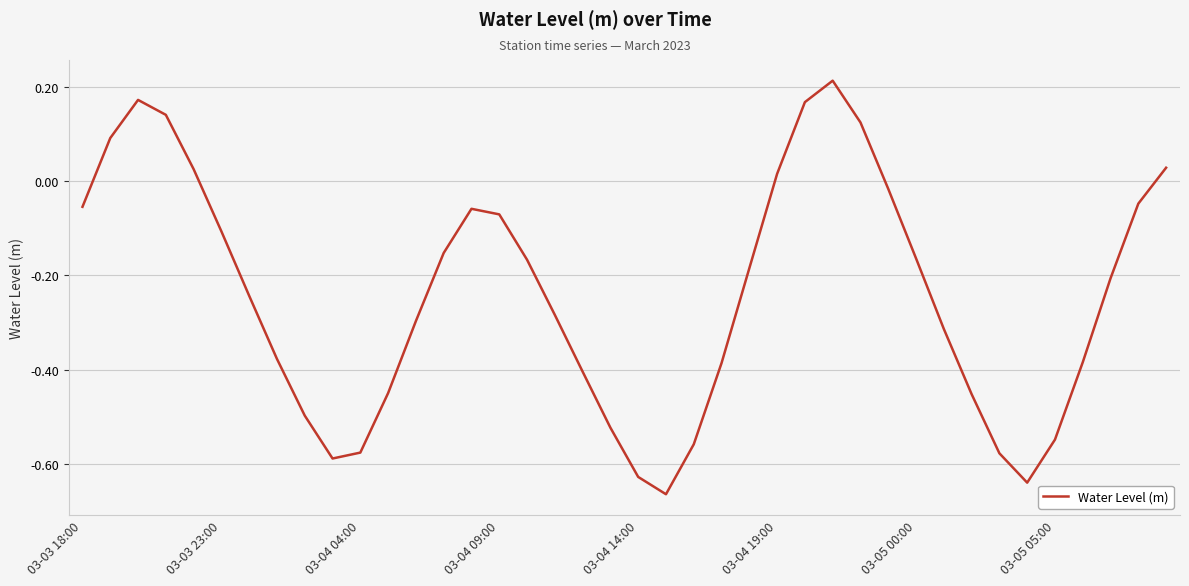

Count the number of categories in the chart.

40